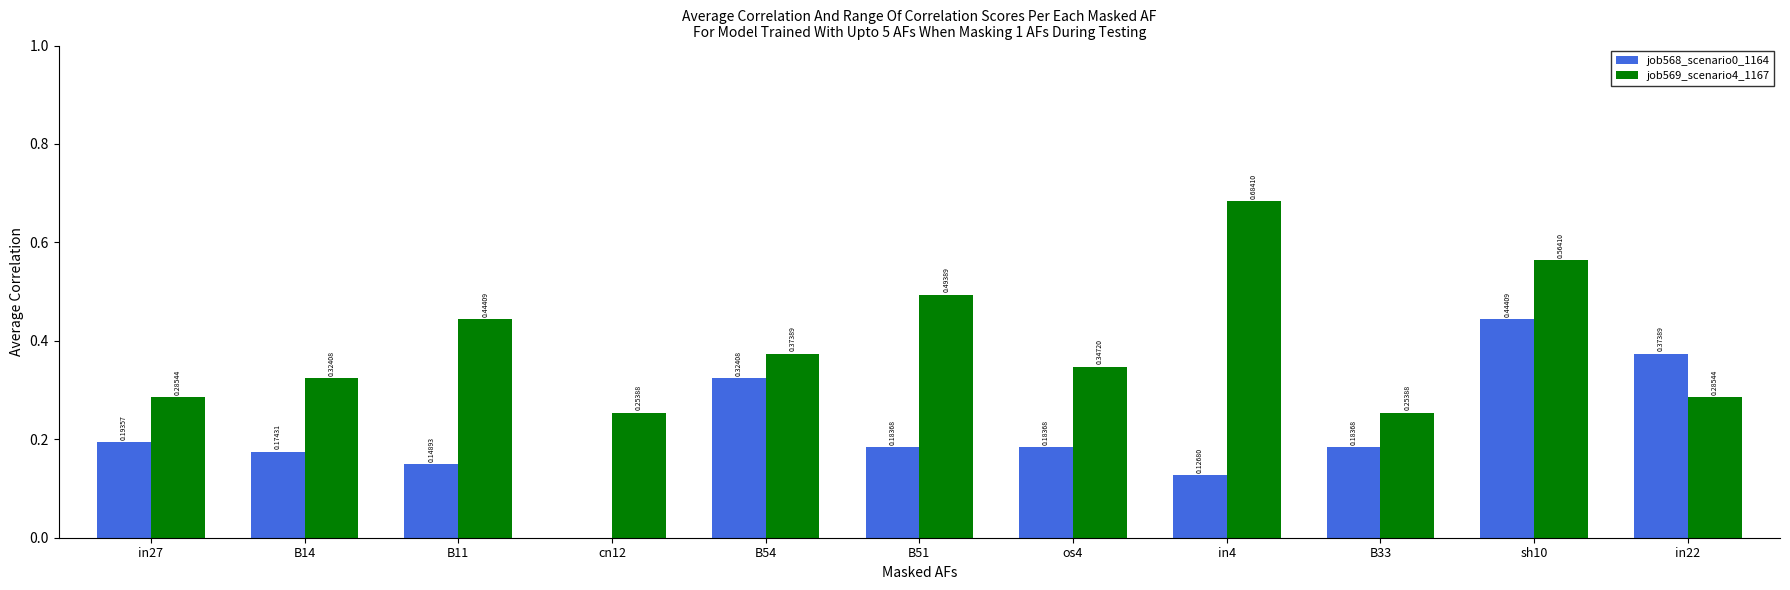

What is the sum of all job569_scenario4_1167 values?

4.3